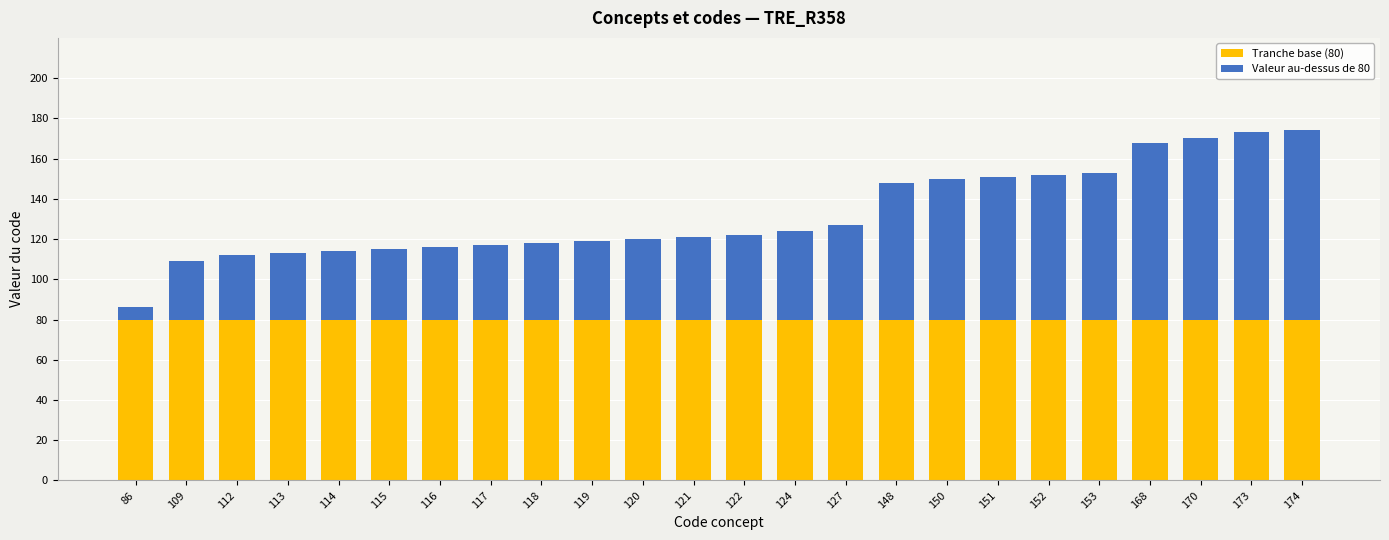

True or false: Tranche base (80) has a value of 80 at 118.

True